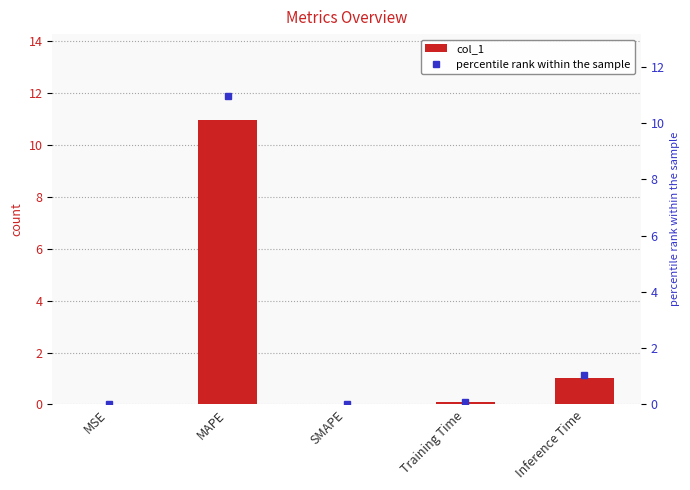

The percentile rank within the sample series shows 0.0 at MSE. True or false?

True